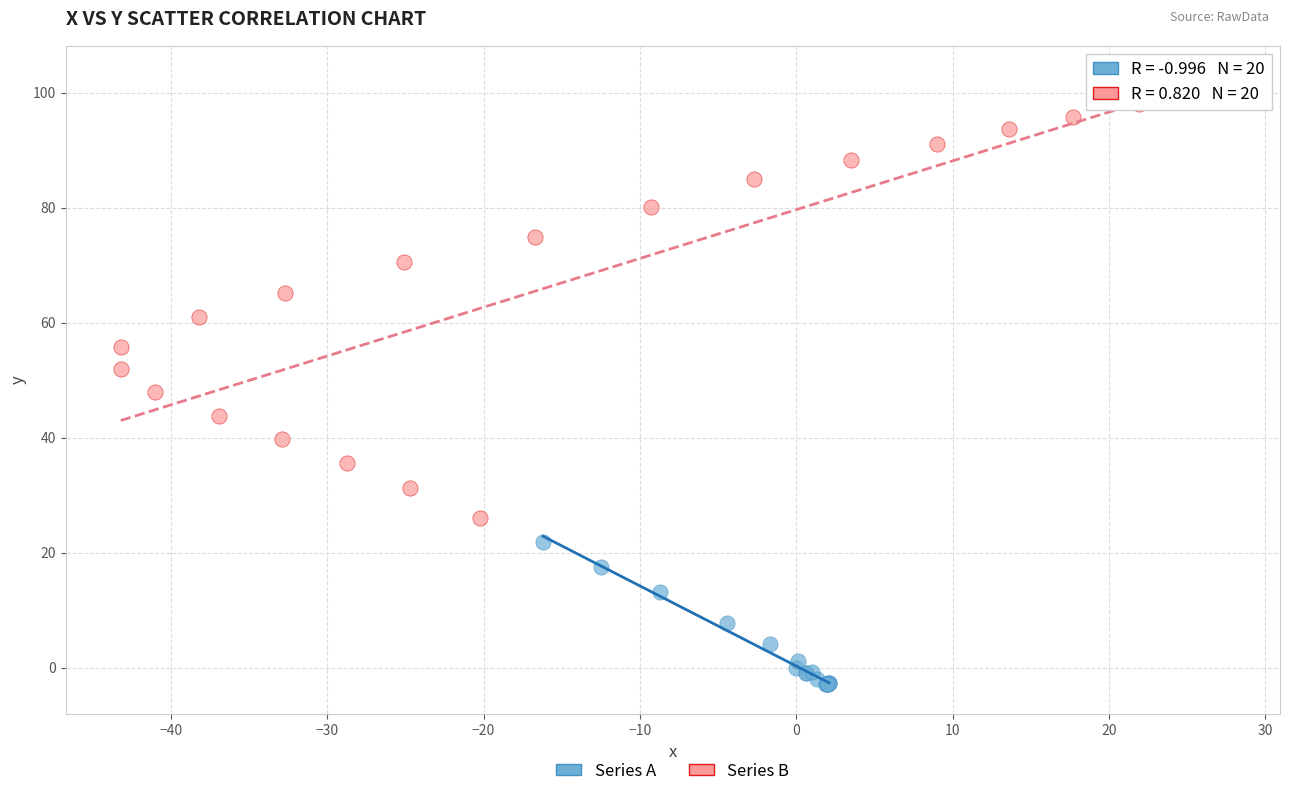

Which series has the largest Y range (max minus min)?

Series B